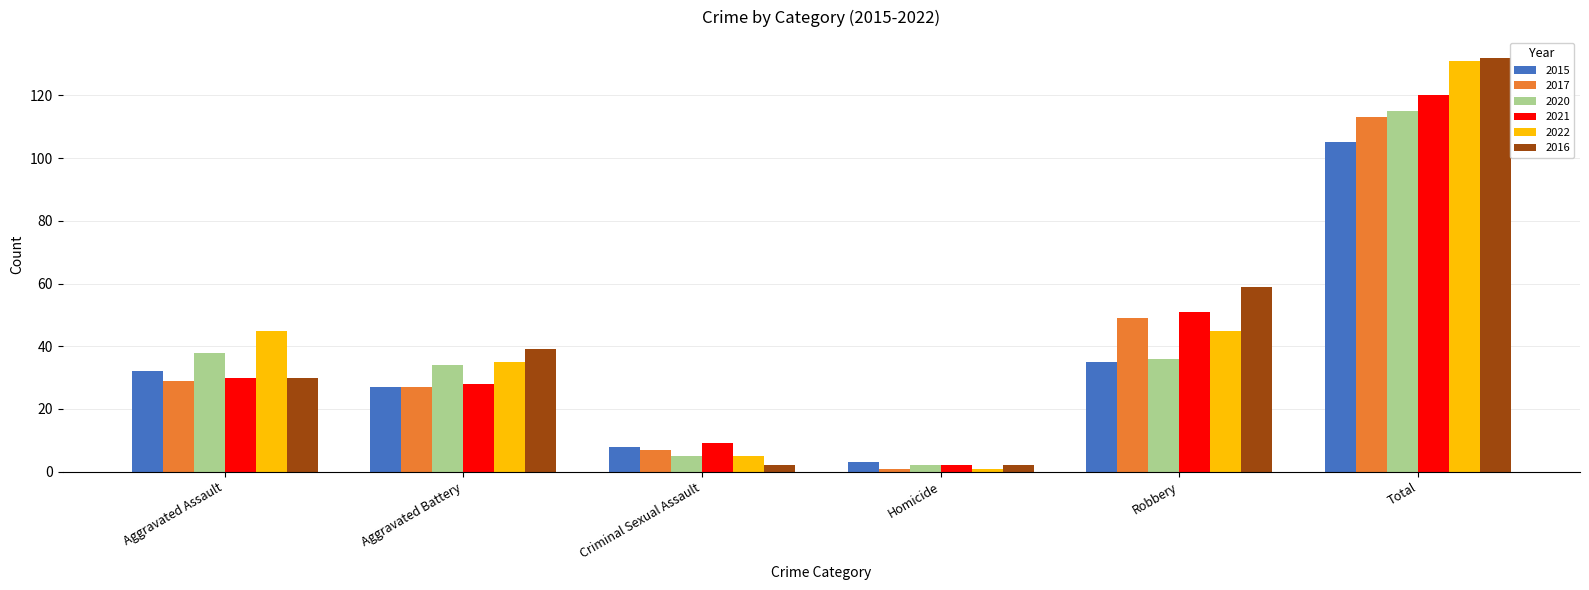

True or false: 2017 has a value of 29 at Aggravated Assault.

True